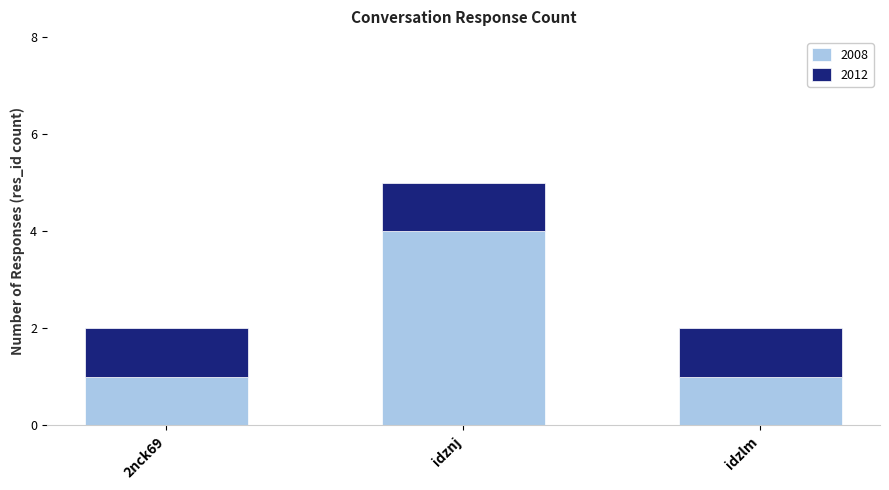

Does the chart contain any negative values?

No